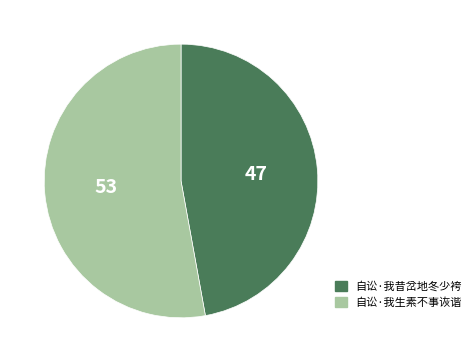

What is the ratio of the value at 自讼·我昔岔地冬少袴 to the value at 自讼·我生素不事诙谐?

0.9